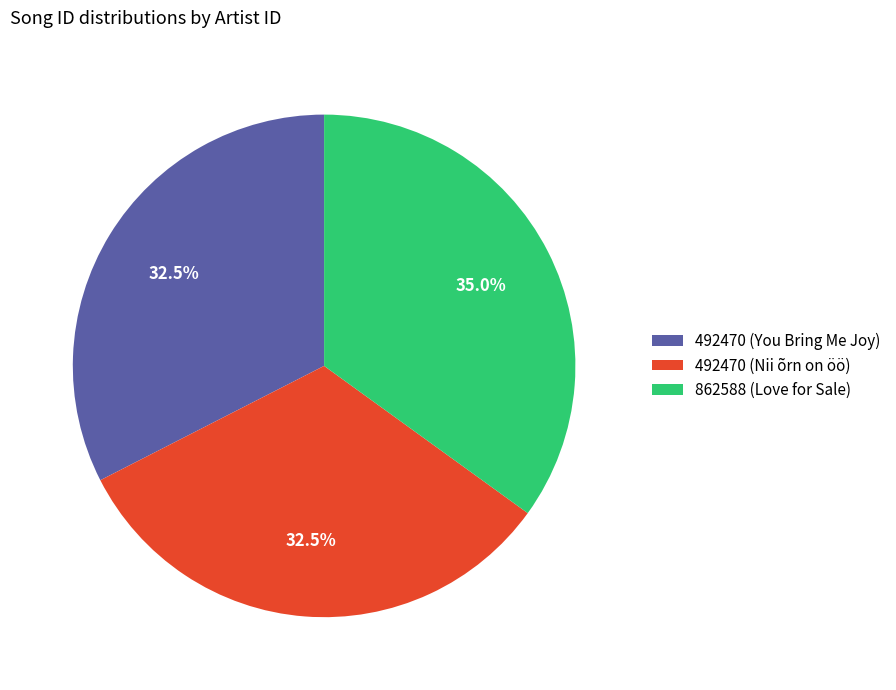

To the nearest percent, what is the average slice percentage?

33%